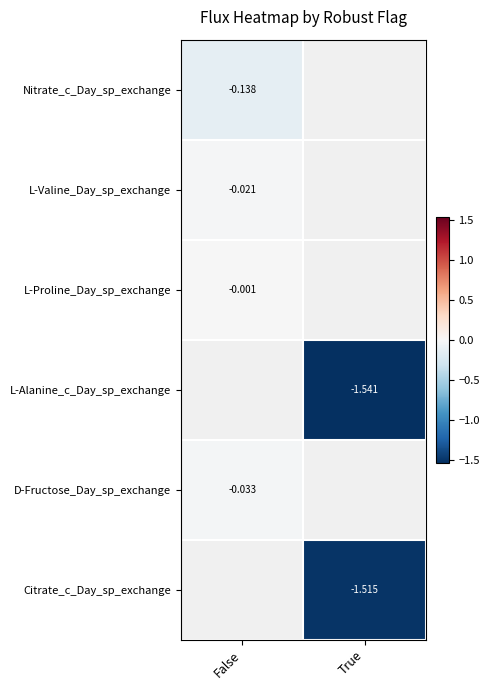

How many series are shown in this chart?

6